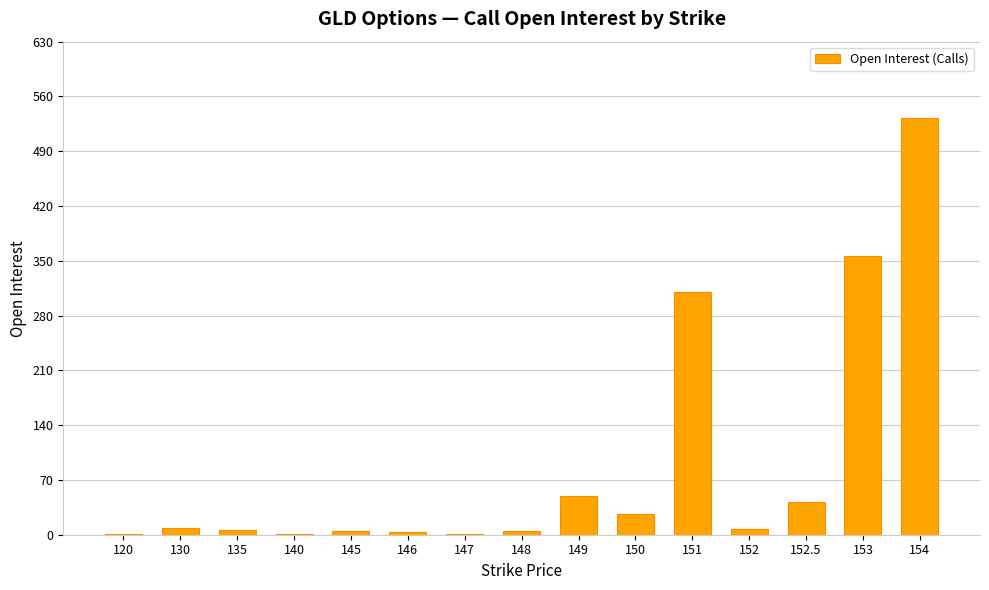

The value at 149 is 81. True or false?

False